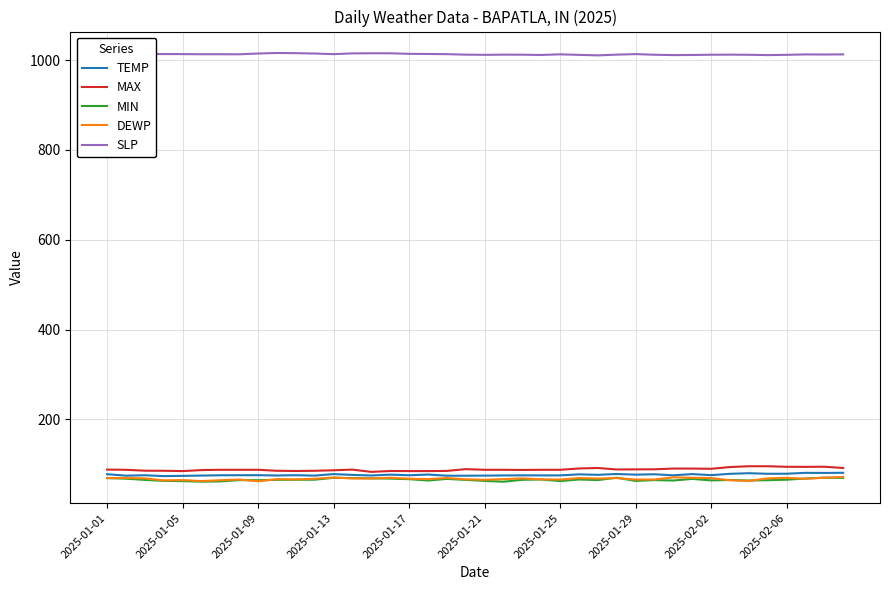

What is the minimum value shown in the chart?

61.2